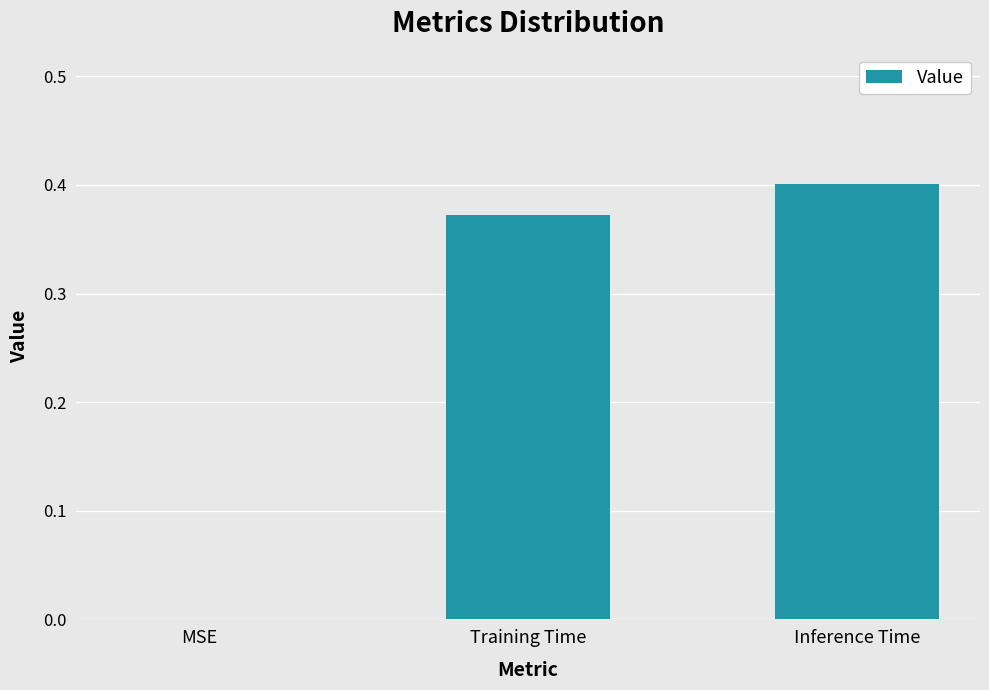

What is the change in value from MSE to Inference Time?

+0.4